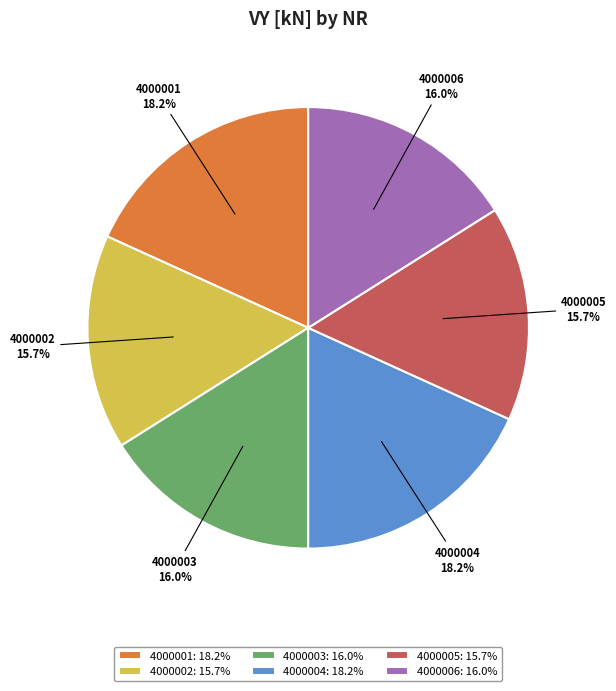

Count the number of slices in the pie.

6